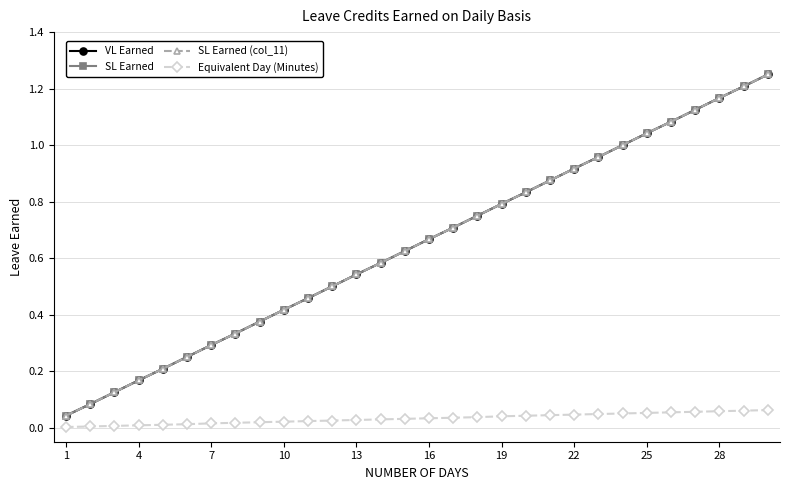

Is this an area chart (filled region under the line)?

No